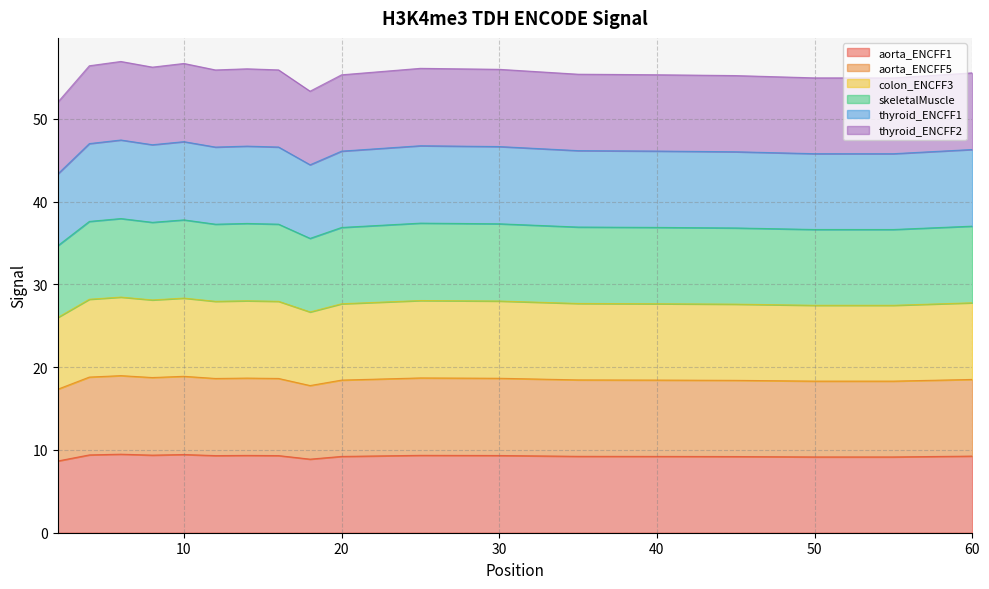

True or false: aorta_ENCFF5 and colon_ENCFF3 intersect in this chart.

False